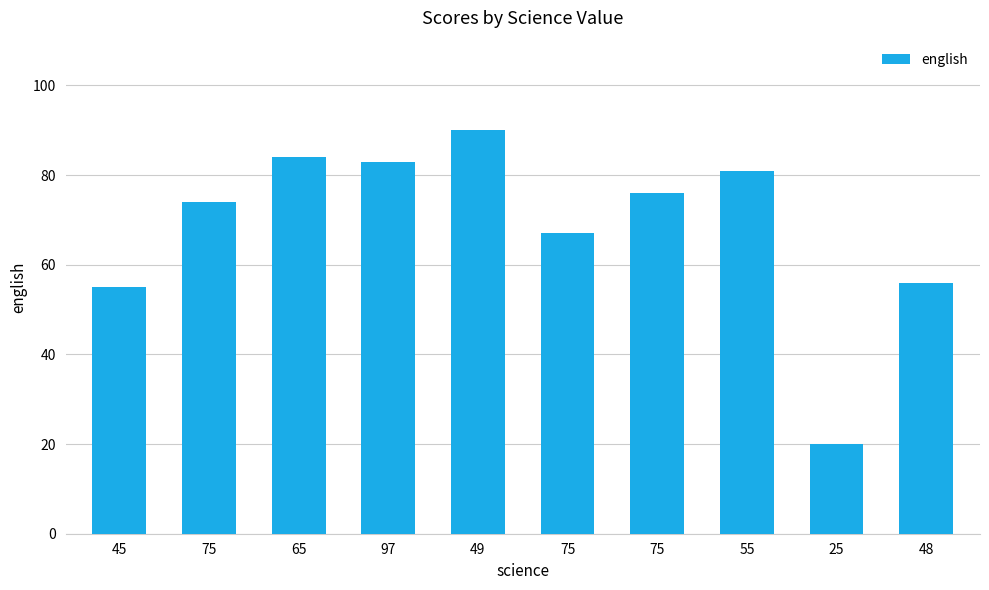

Approximately how many times larger is the value at 75 compared to 65?

0.8